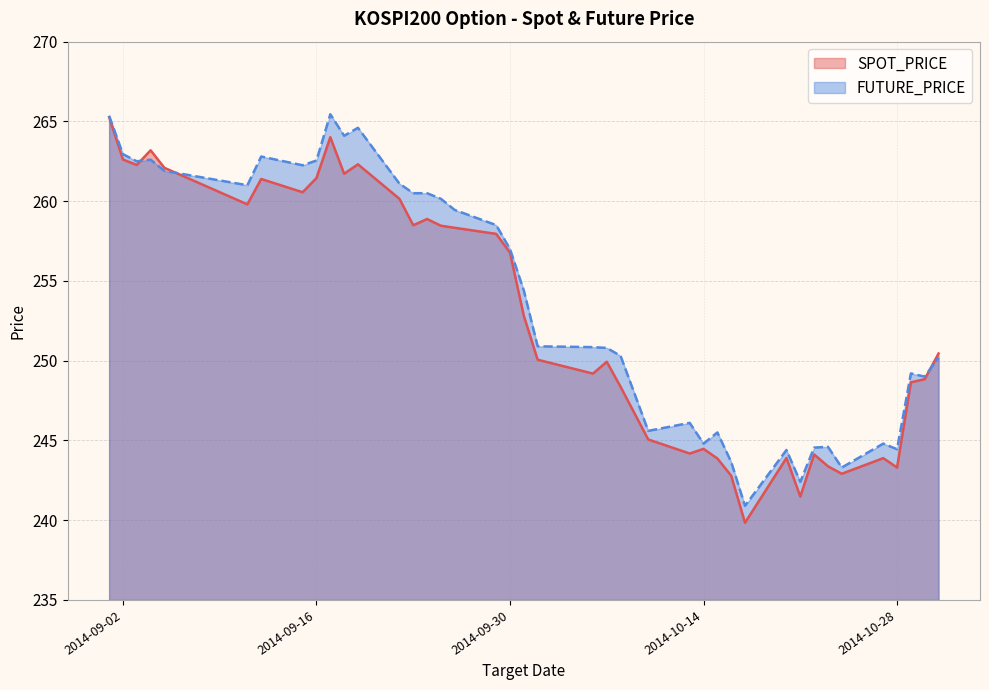

What is the label of the 12th point from the right?

2014-10-16